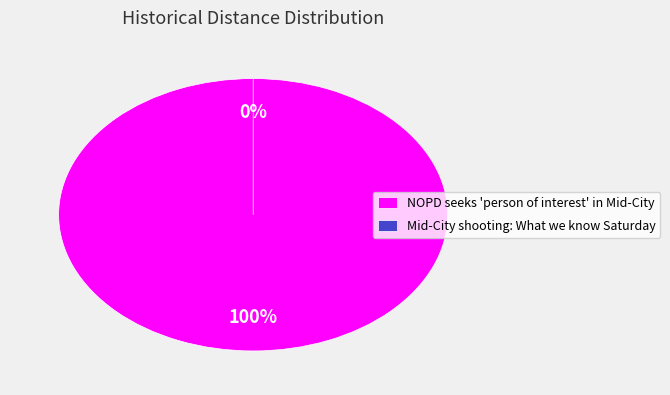

What is the largest slice in the pie chart?

NOPD seeks 'person of interest' in Mid-City